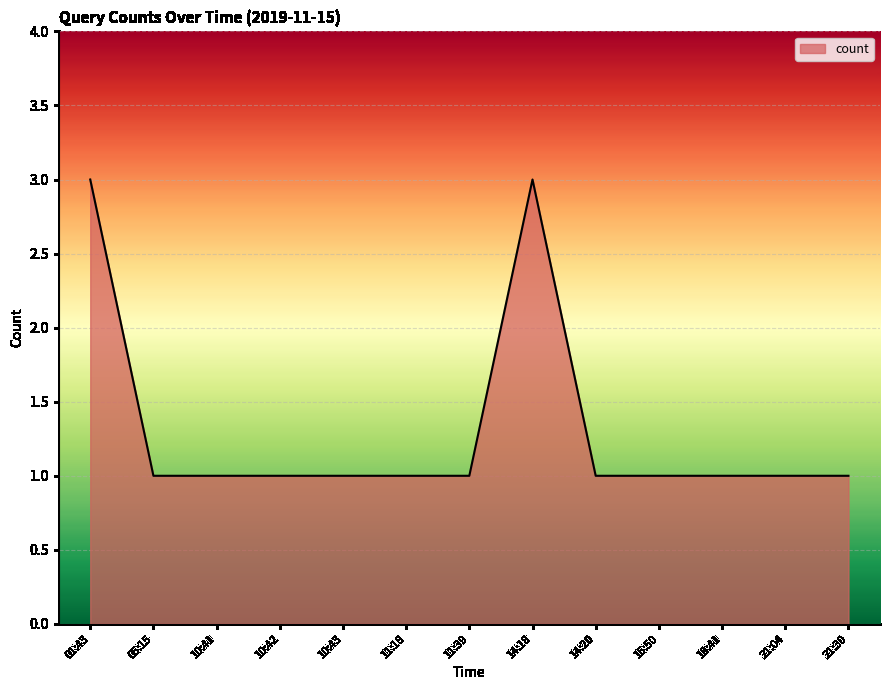

How many lines are shown in the chart?

1